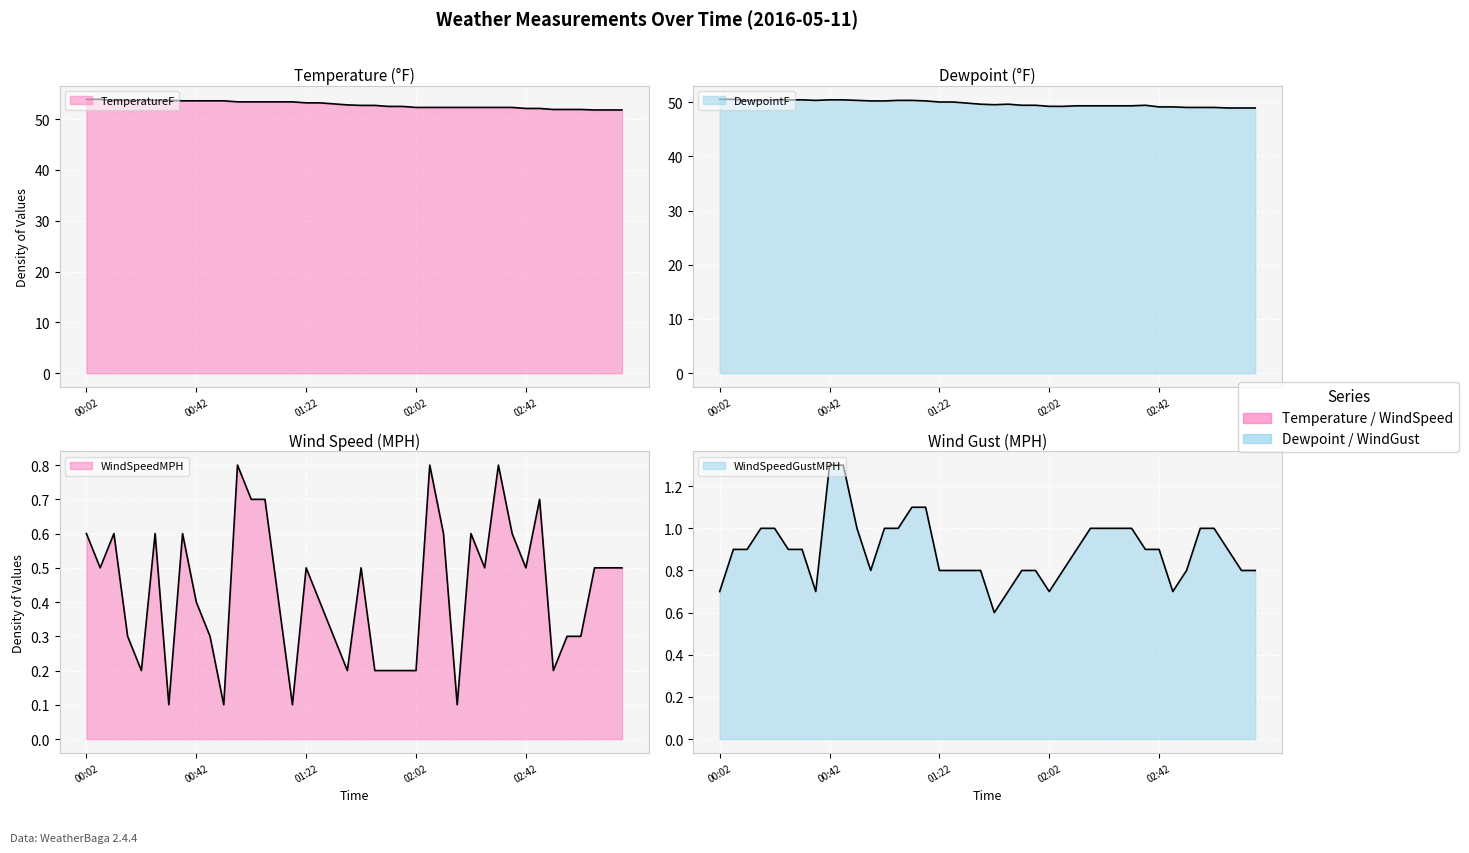

What is the label of the 36th point from the left?

02:57